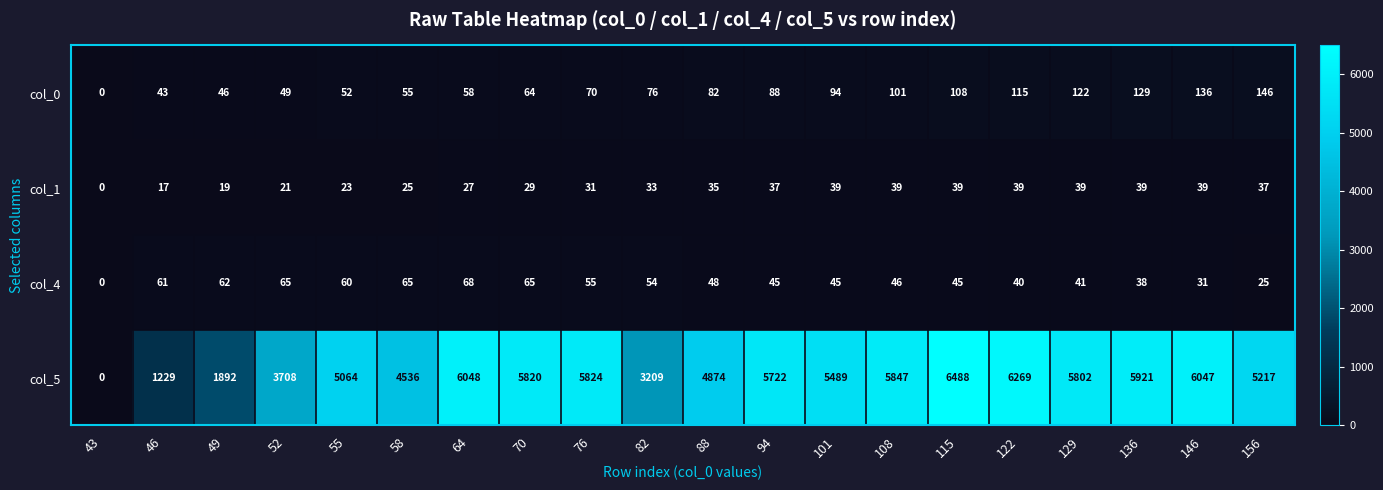

Where is col_4 nearest to the value 34?

146